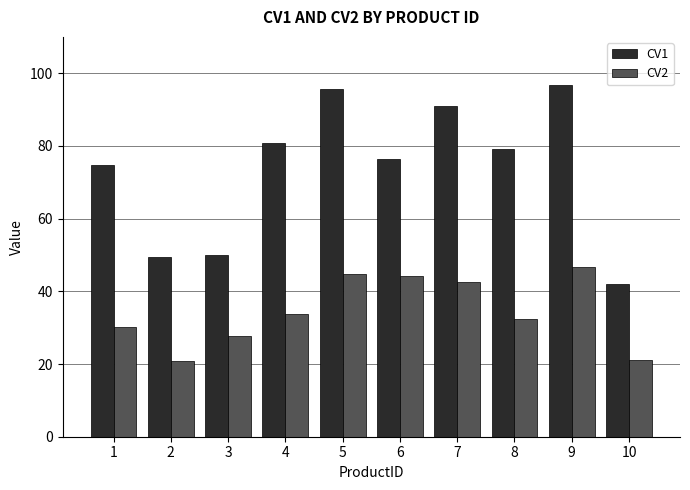

How many bars are there in total?

20